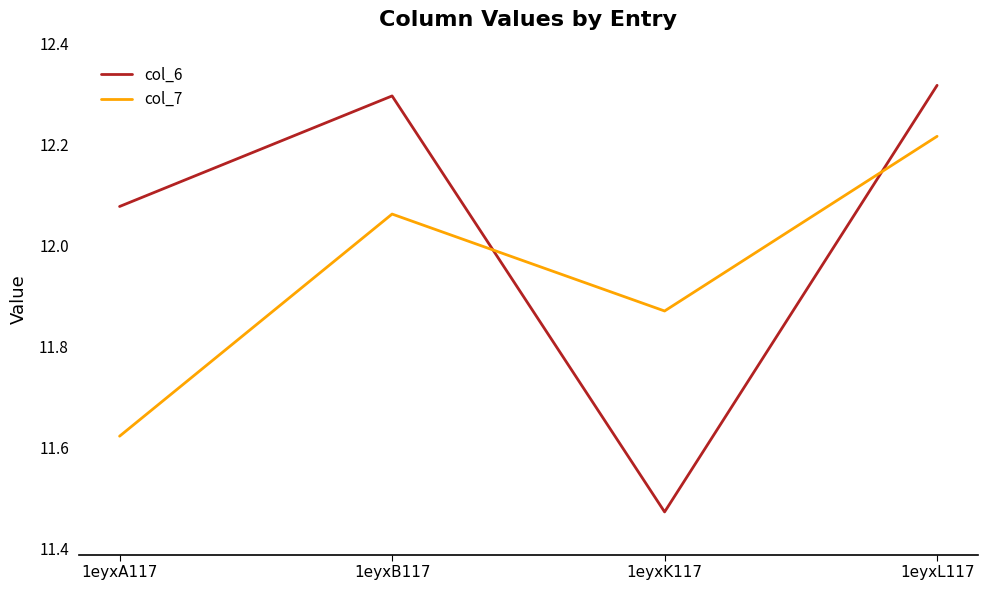

What position from the left is 1eyxB117?

2